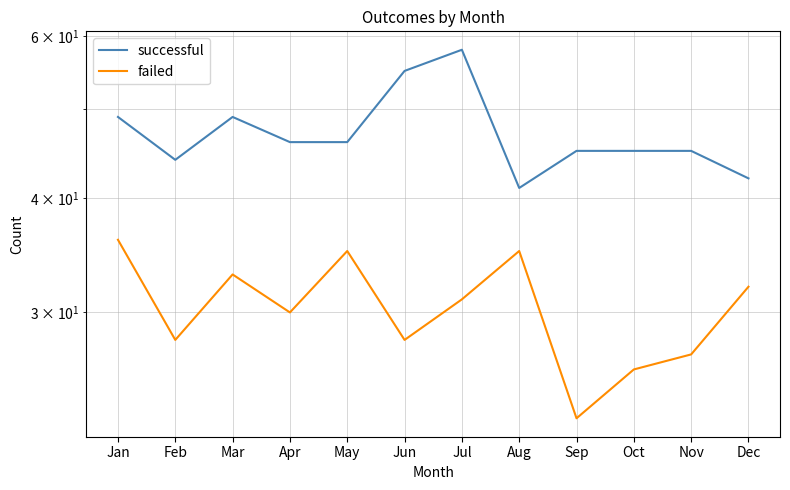

Which series has the largest total across all categories?

successful